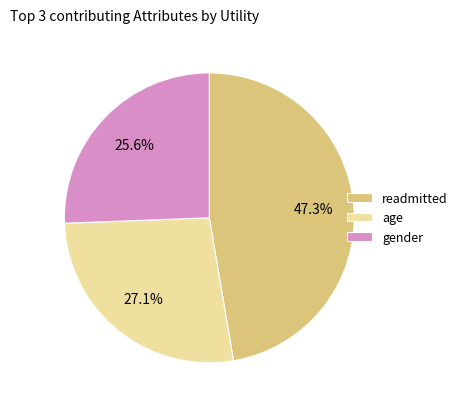

The age slice represents 27% of the pie. True or false?

True